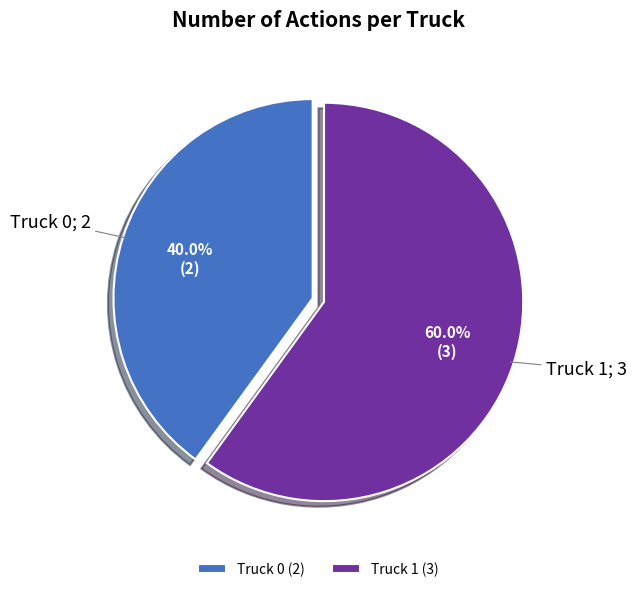

Which slice is the smallest?

Truck 0